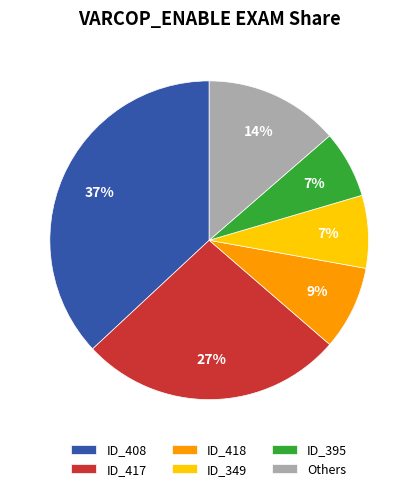

Which category has the biggest portion of the pie?

ID_408